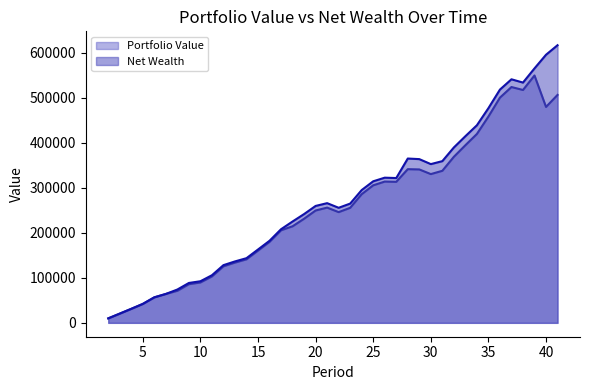

True or false: Portfolio Value has more than 1 interior local peaks.

True